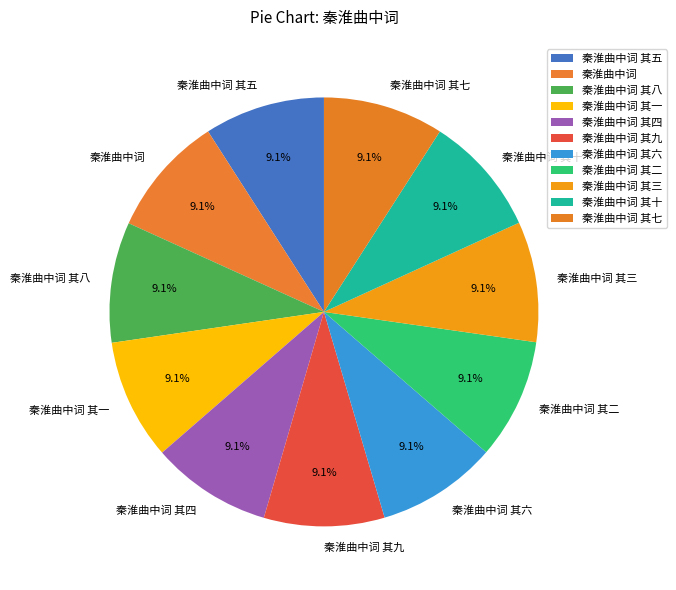

Is it true that 秦淮曲中词 其七 is 21% of the pie?

False